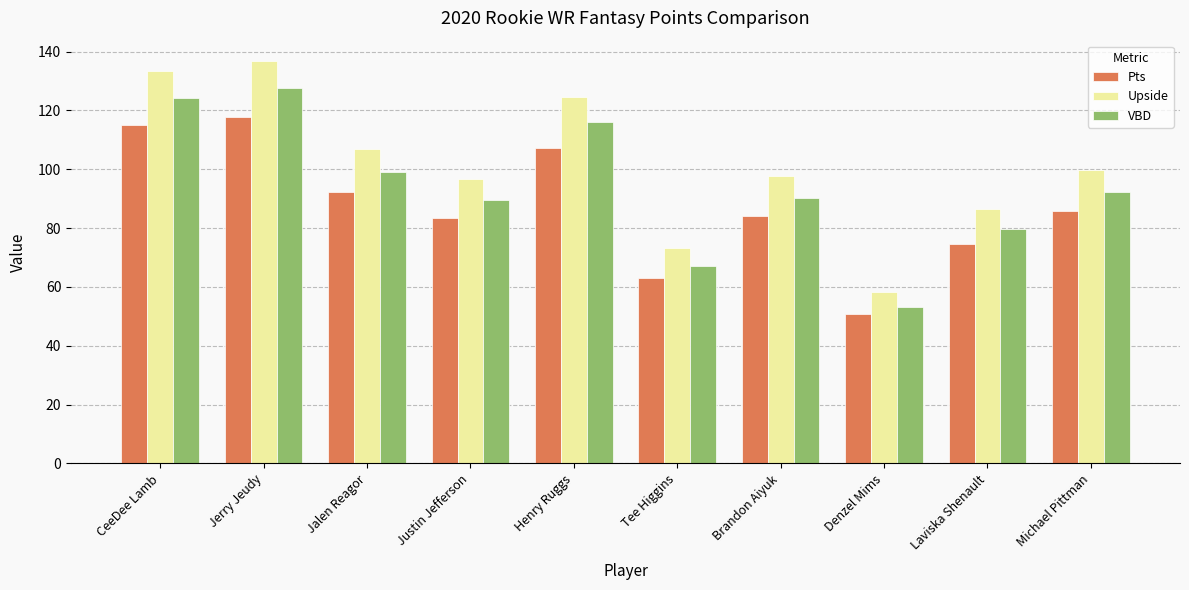

The value of VBD at Henry Ruggs is 23.3. True or false?

False